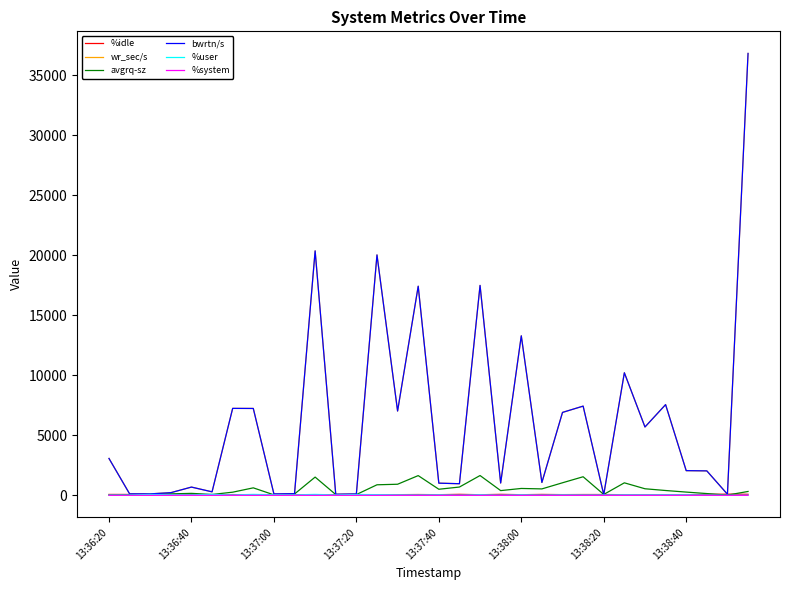

True or false: %system and %user intersect in this chart.

False